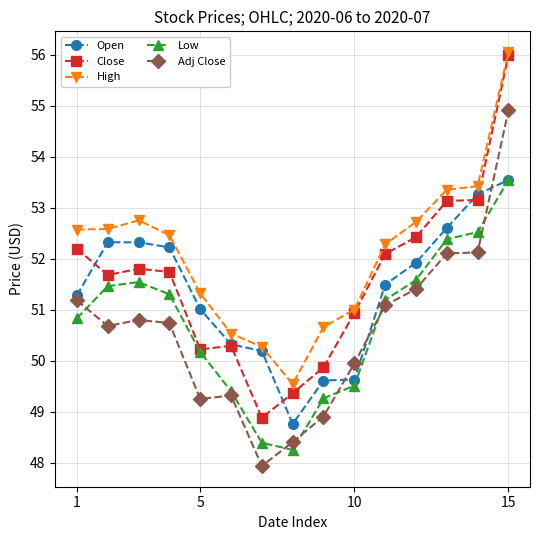

What is the difference between the maximum and minimum values in the High series?

6.5